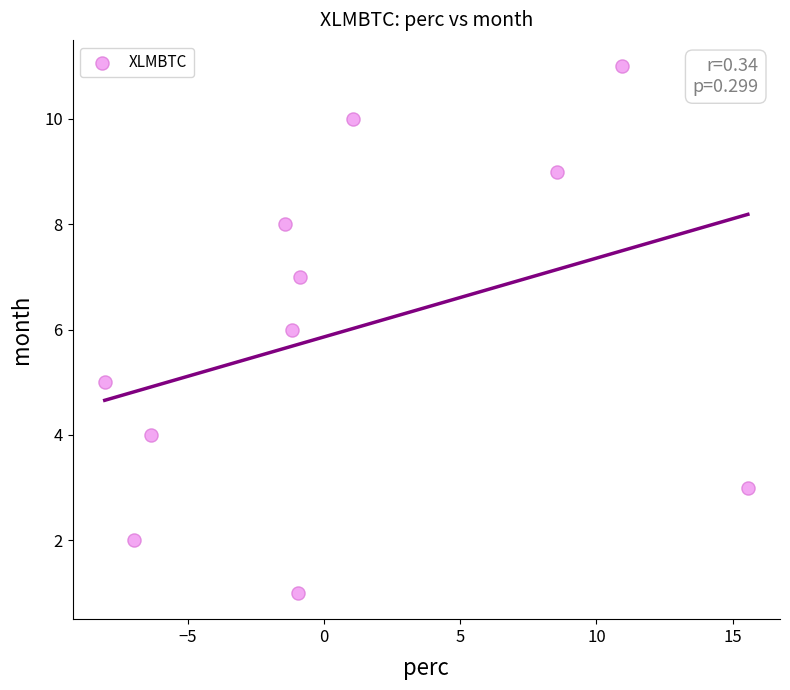

What is the average Y value?

6